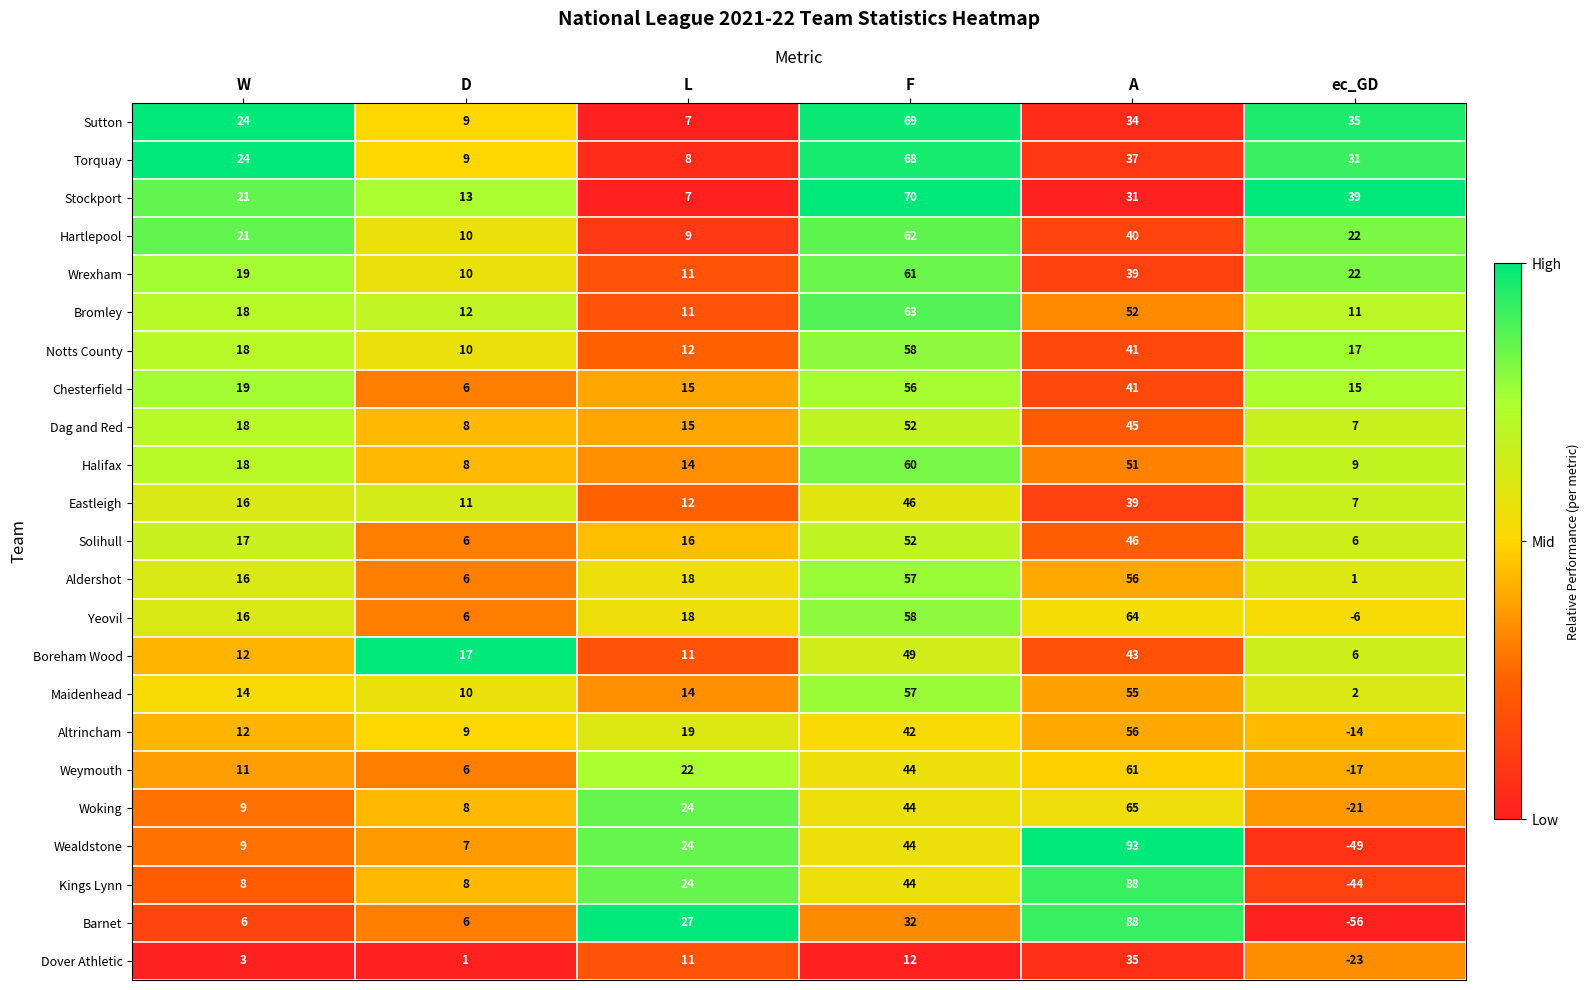

What is the spread (max minus min) of values at A?

62